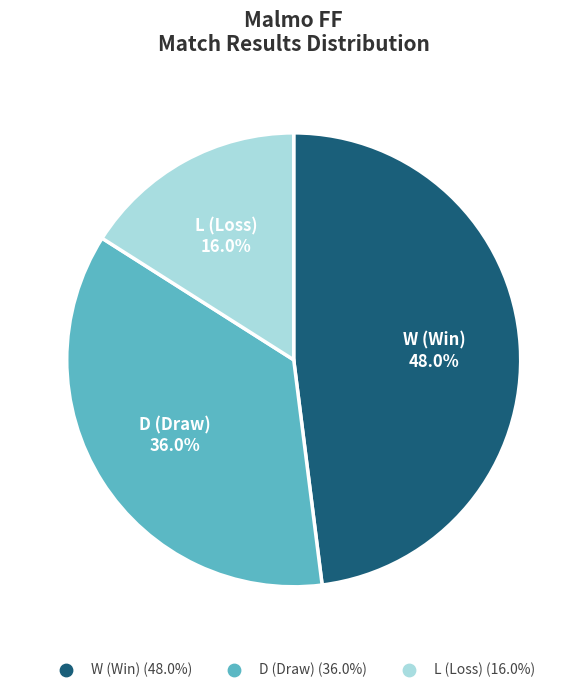

Is the sum of L and W greater than half?

Yes